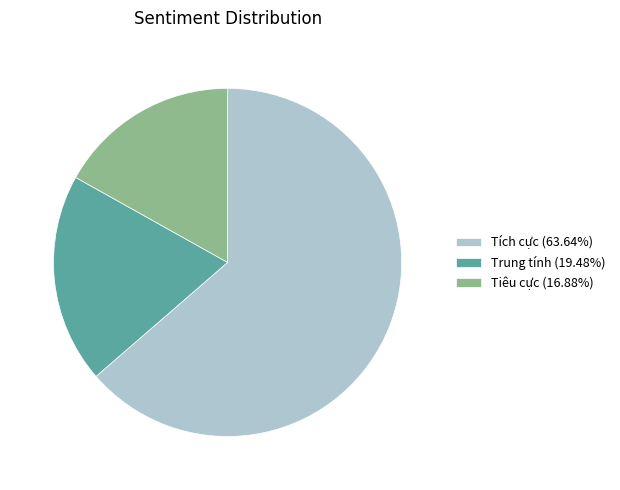

Combined, do Trung tính (19.48%) and Tiêu cực (16.88%) account for over 50%?

No